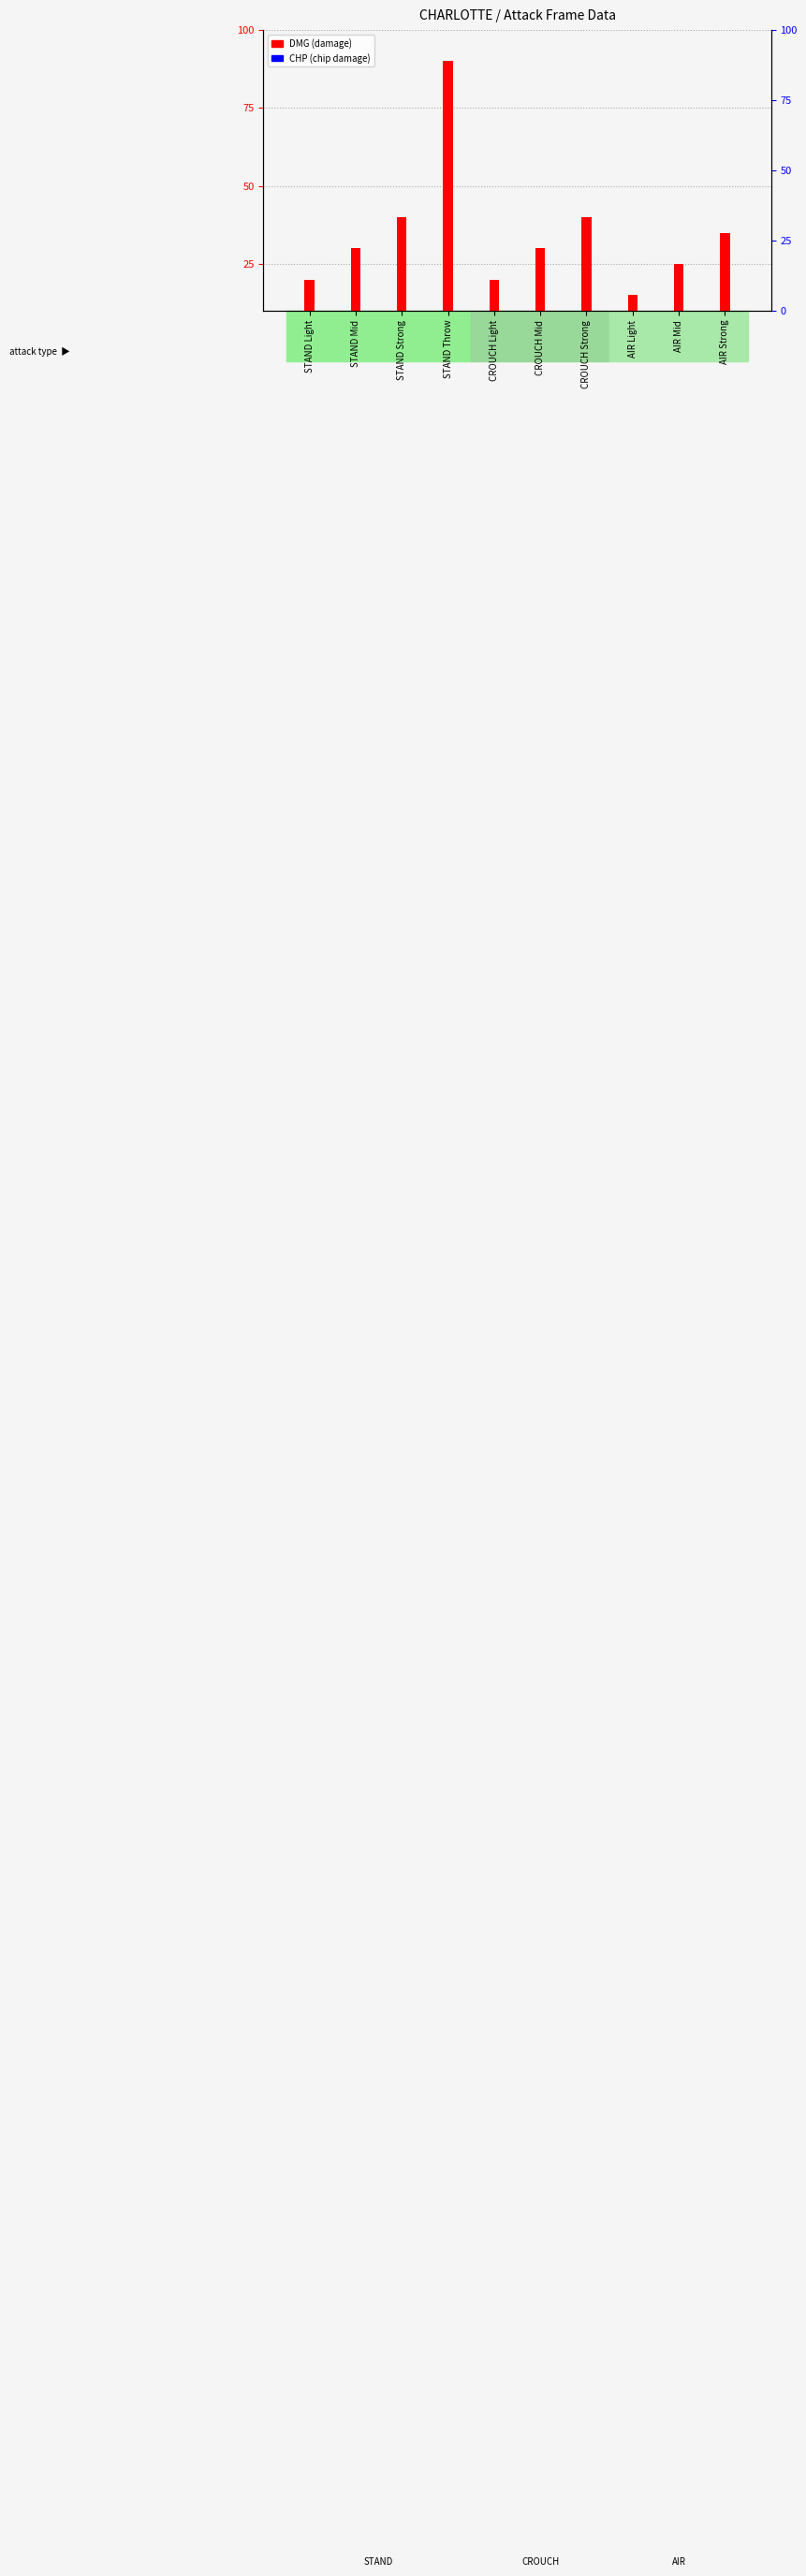

At which label does DMG reach its peak?

STAND Throw